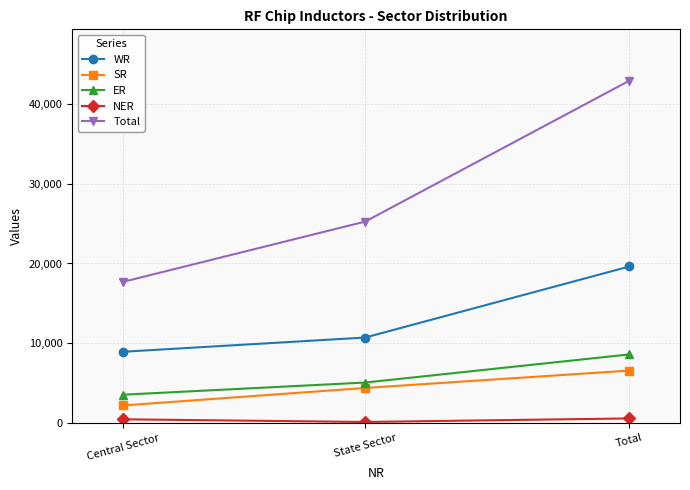

What is the average value of the ER series?

5726